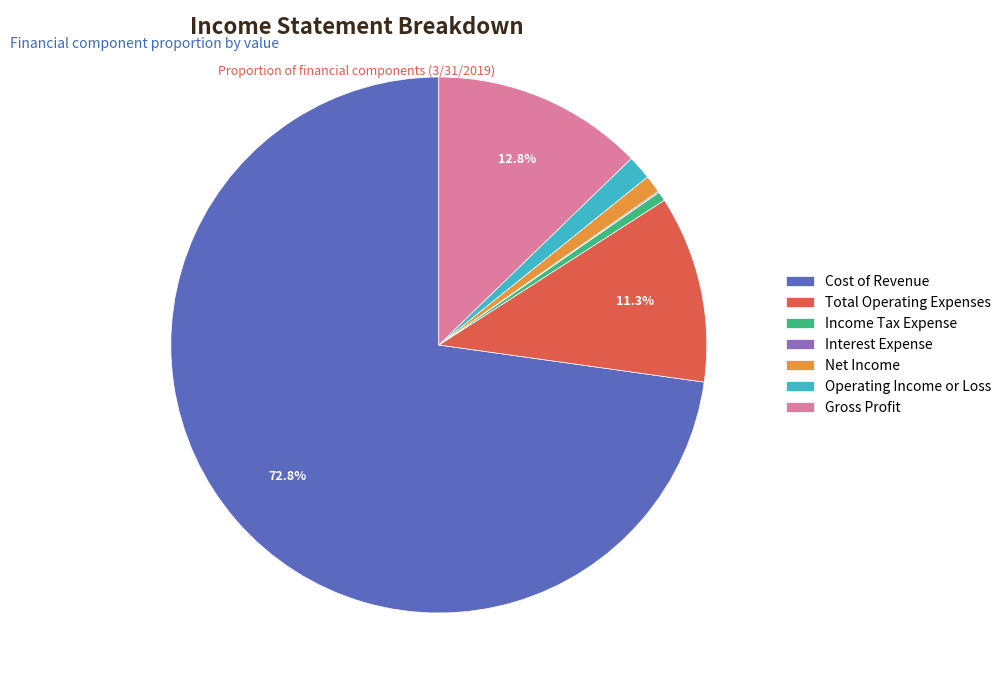

What is the largest slice in the pie chart?

Cost of Revenue